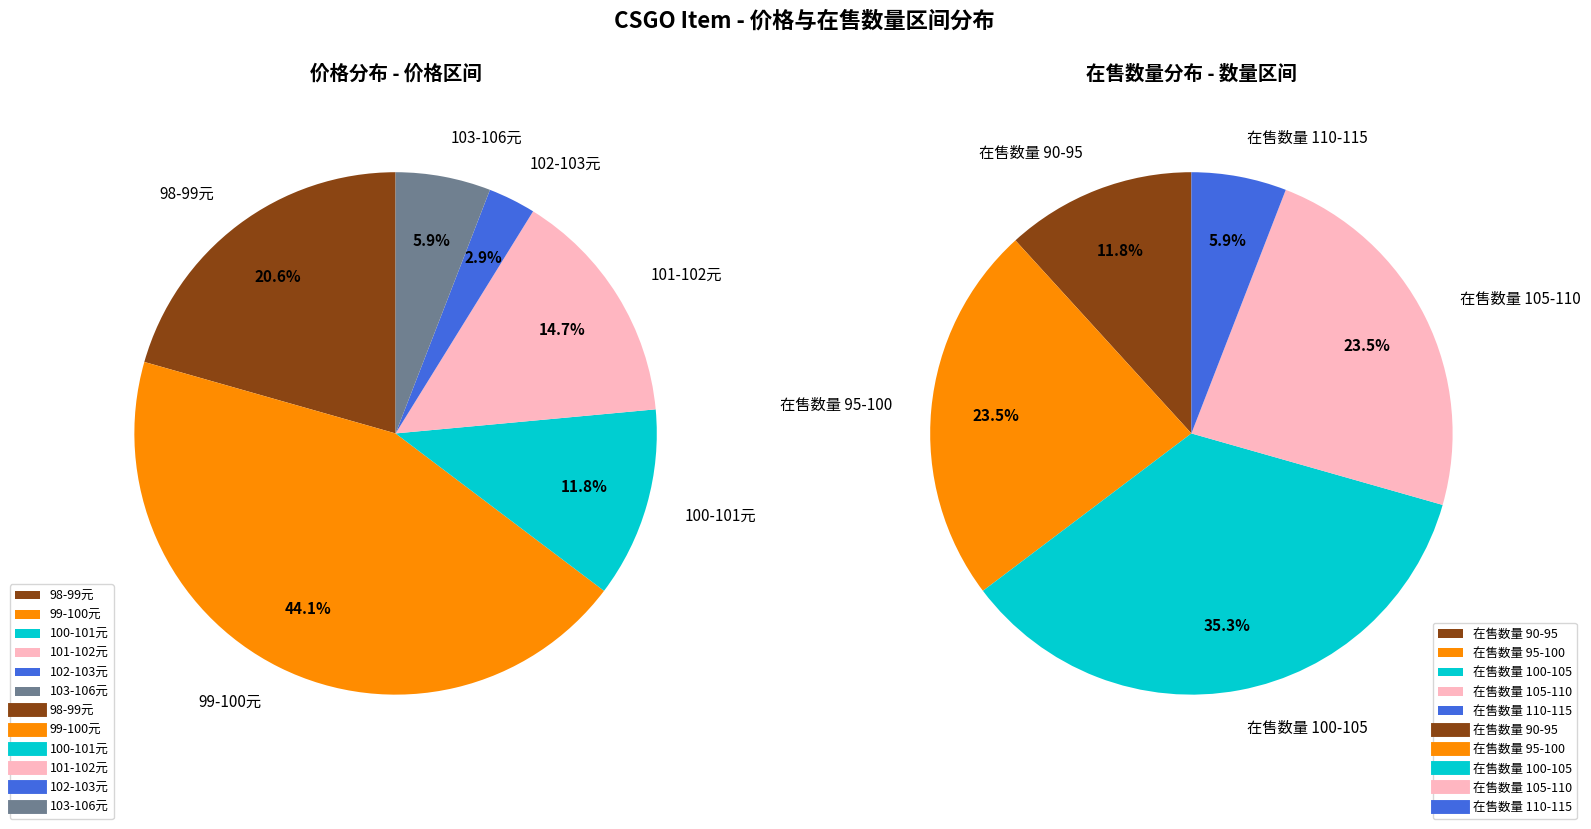

Does 6 account for over 50% of the chart?

No